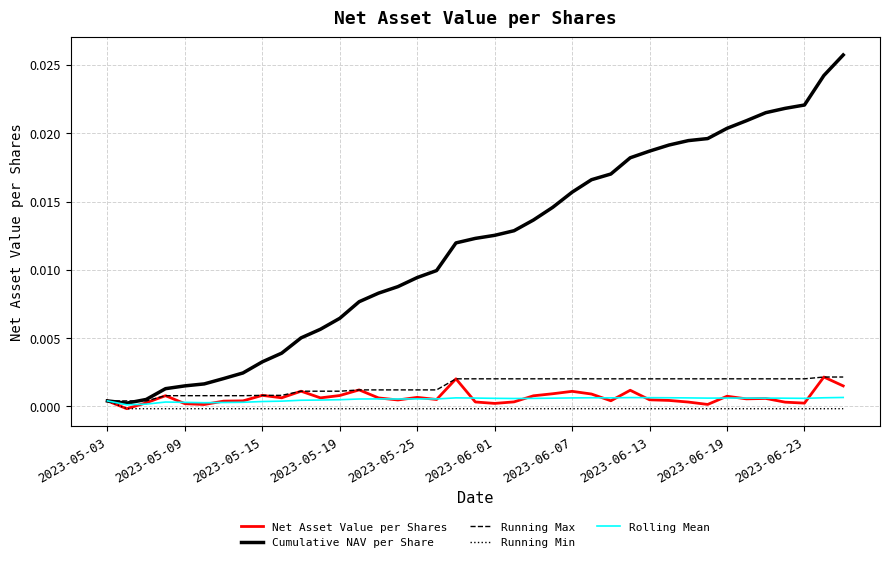

How many lines are shown in the chart?

5